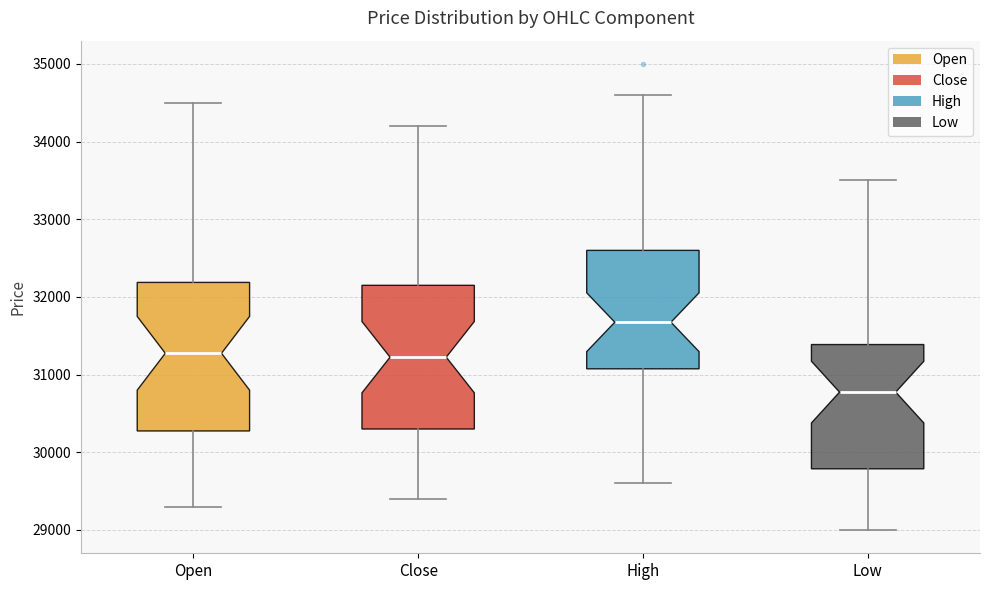

Which box's median line is the lowest?

Low